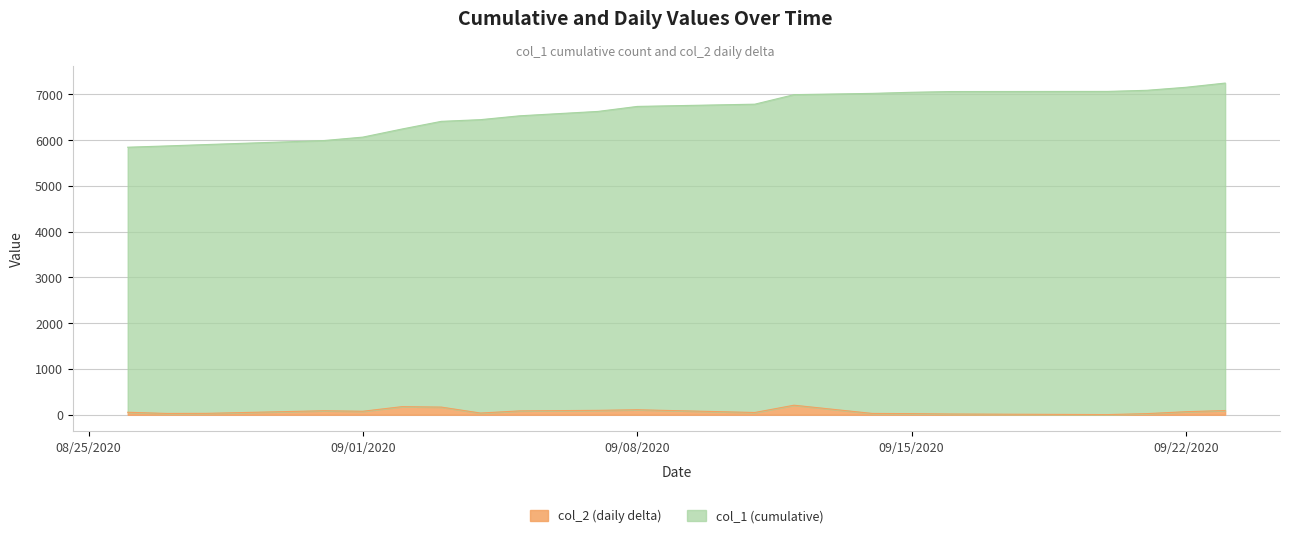

What is the maximum value for col_2 (daily delta)?

208